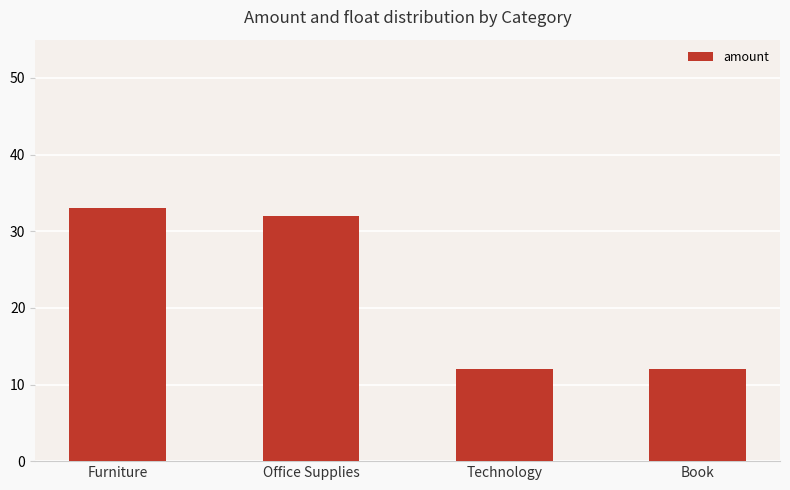

Reading right to left, transcribe all the data shown in this chart.

12	12	32	33